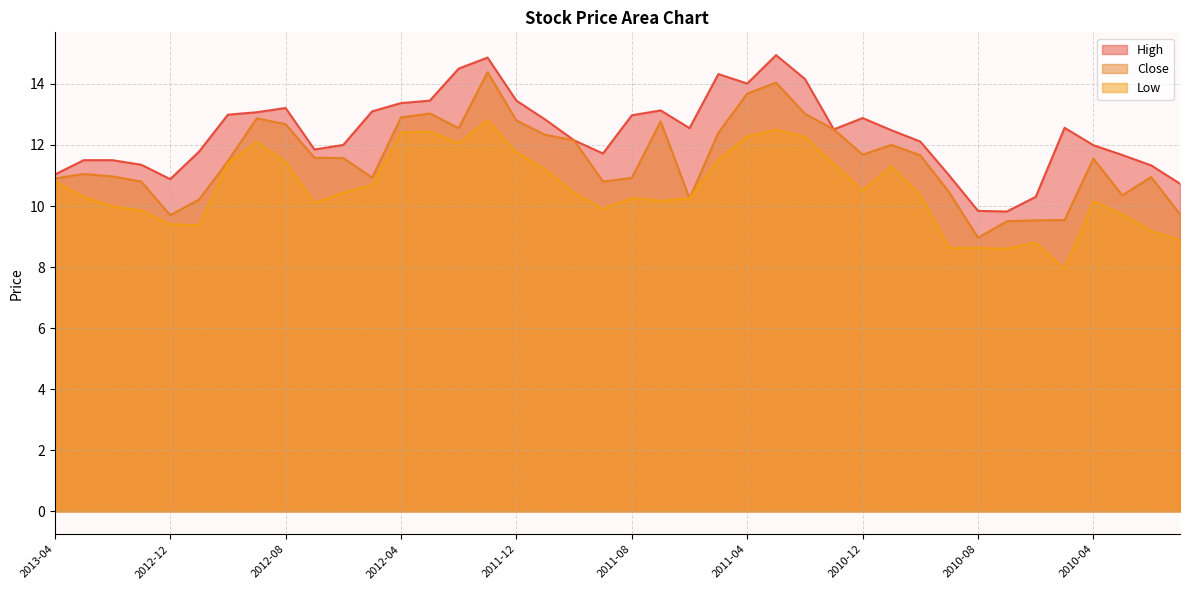

True or false: Low and High cross at least once.

False